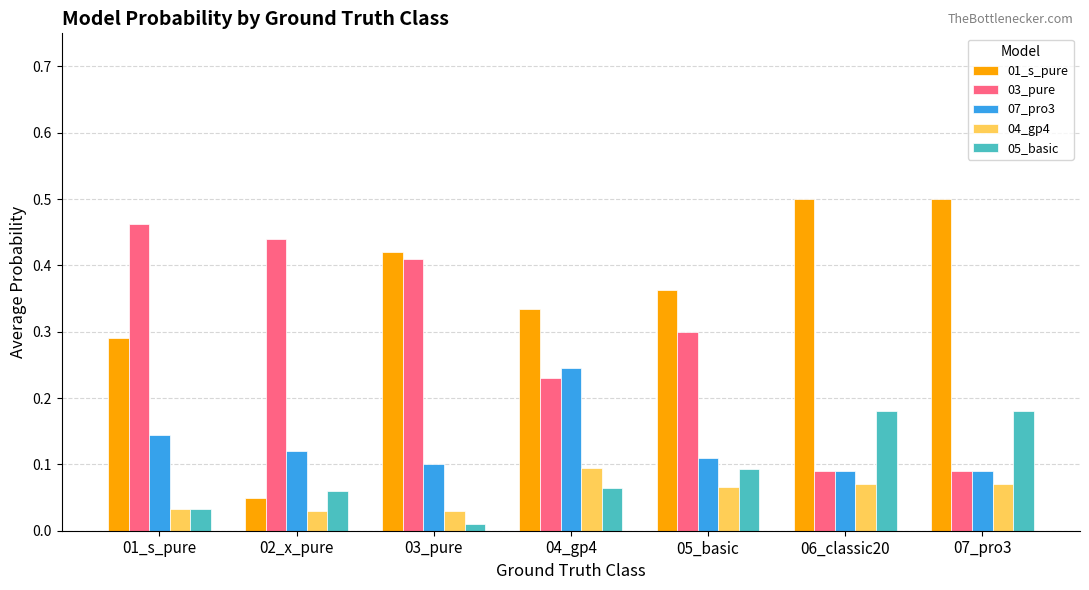

At which category does the chart reach its minimum across all series?

03_pure